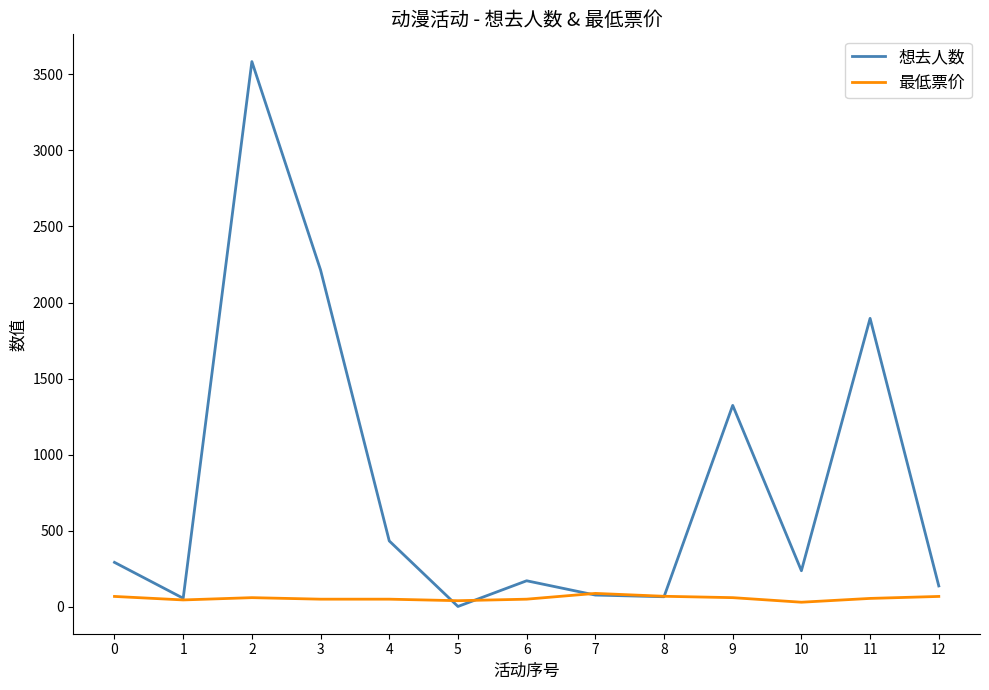

Which series has the largest range (max minus min)?

想去人数